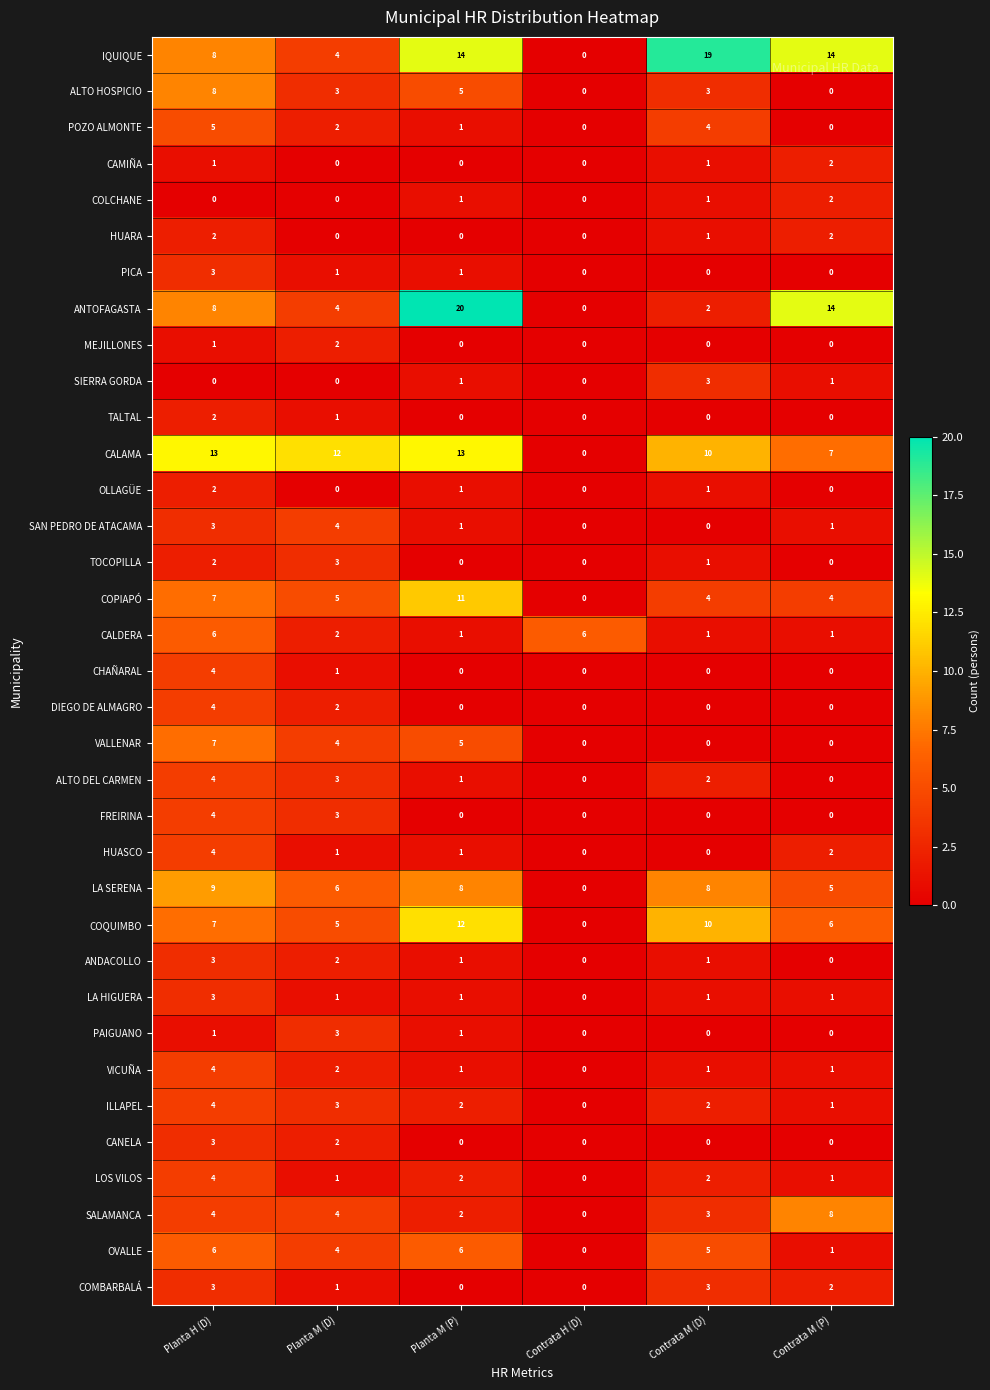

At which category is the sum across all series the highest?

Planta H (D)